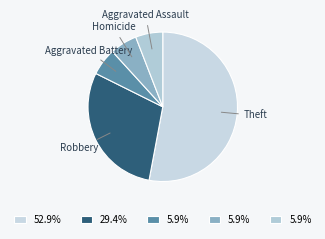

Which category has the biggest portion of the pie?

Theft